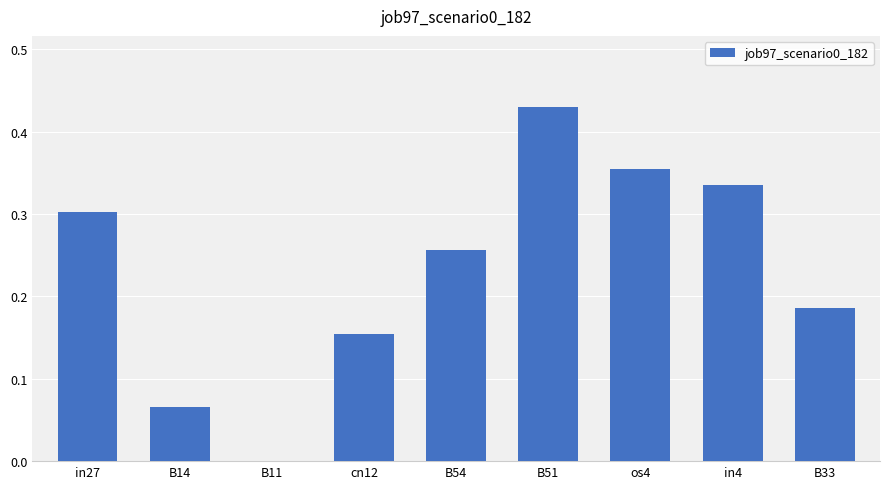

What is the change in value from in27 to B51?

+0.1